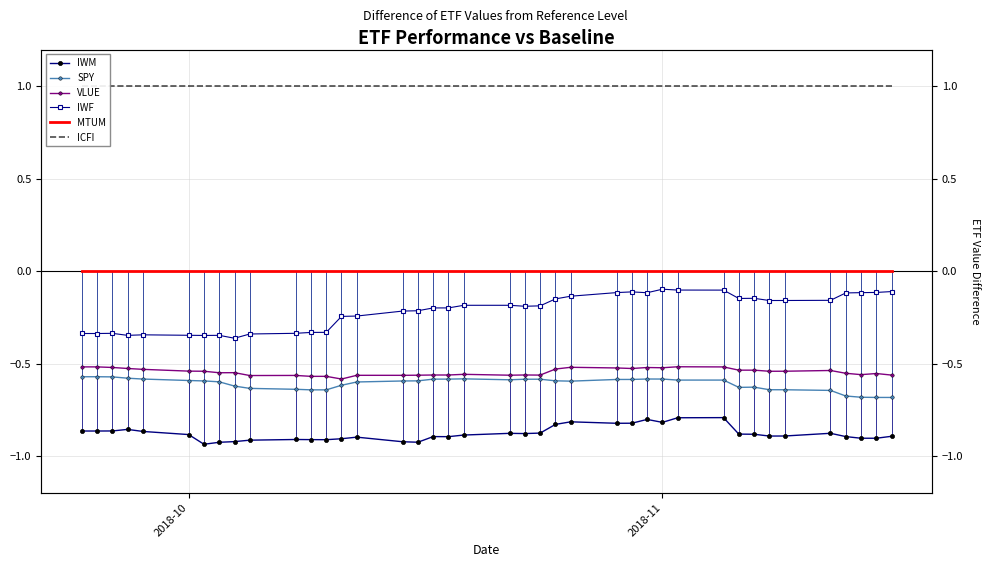

Is this an area chart (filled region under the line)?

No